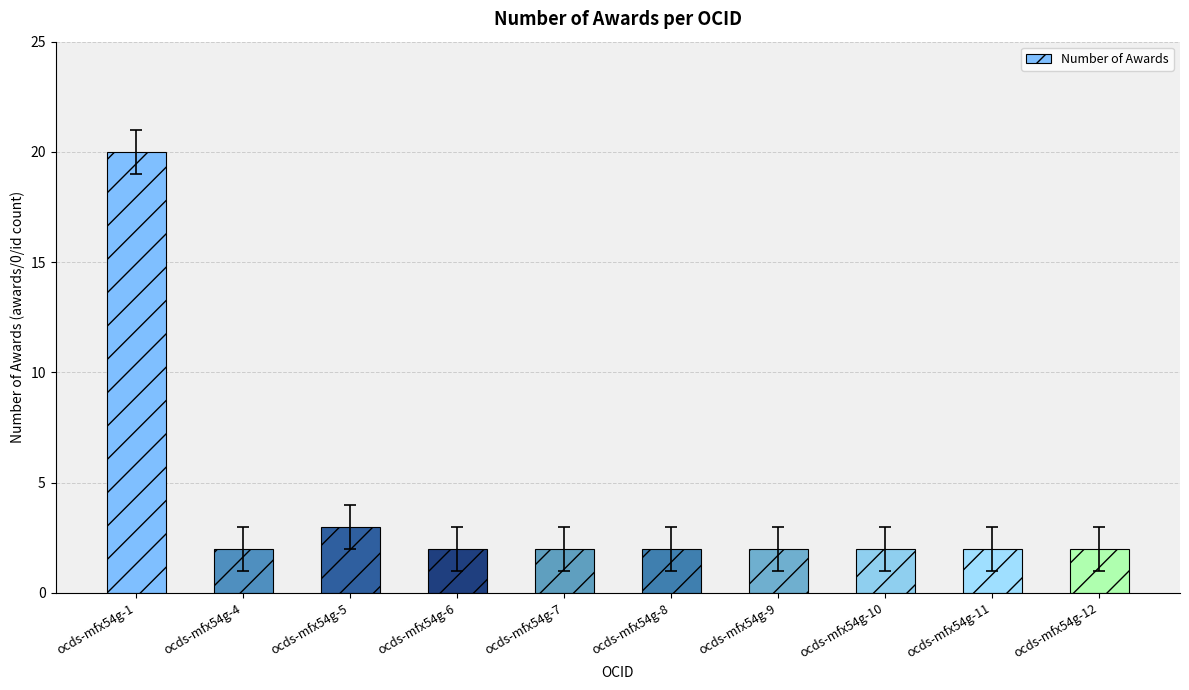

What is the sum of the values at ocds-mfx54g-4 and ocds-mfx54g-7?

4